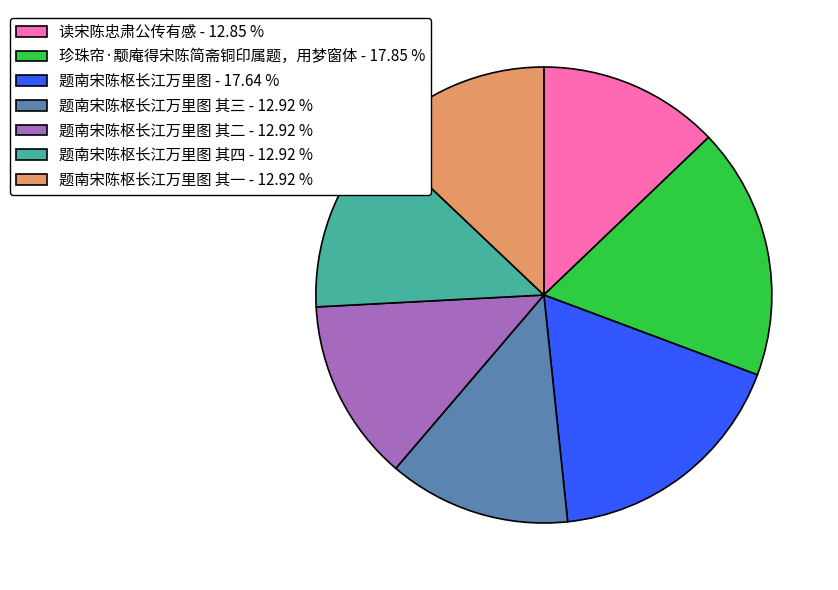

Is the sum of 题南宋陈枢长江万里图 其二 - 12.92 % and 题南宋陈枢长江万里图 其四 - 12.92 % greater than half?

No